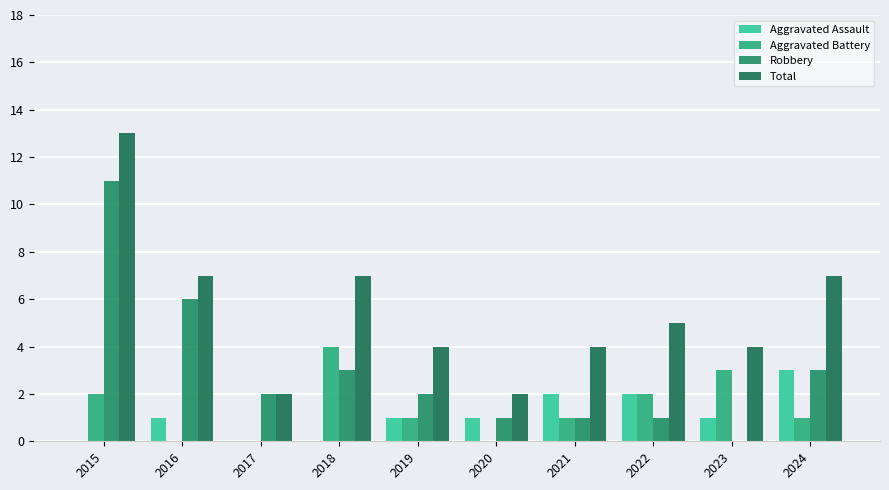

What is the difference between the highest and lowest values at 2019?

3